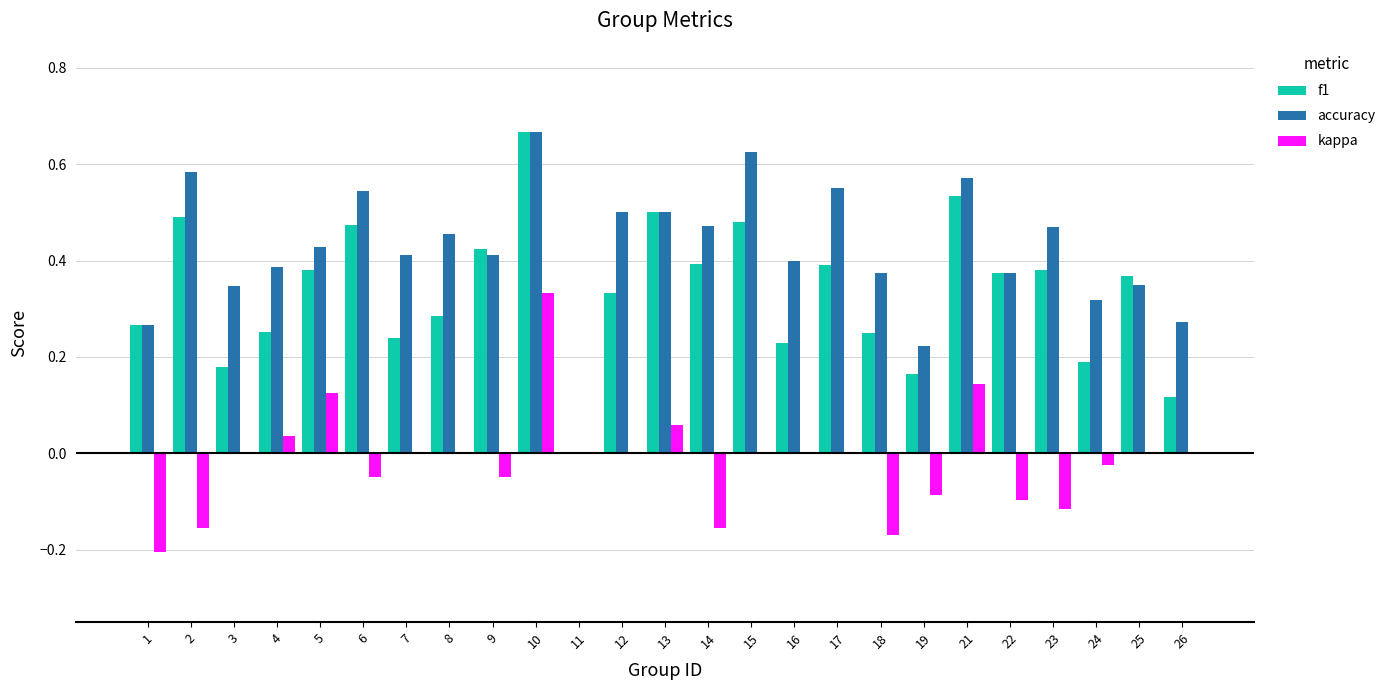

What is the sum of all kappa values?

-0.4